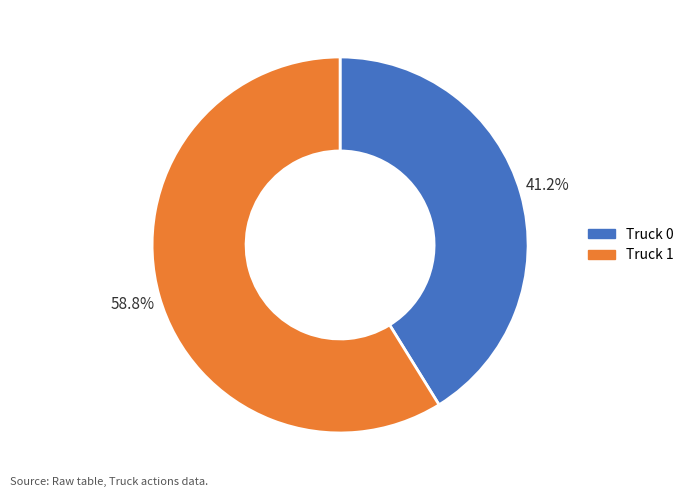

What is the total percentage of Truck 0 and Truck 1?

100.0%